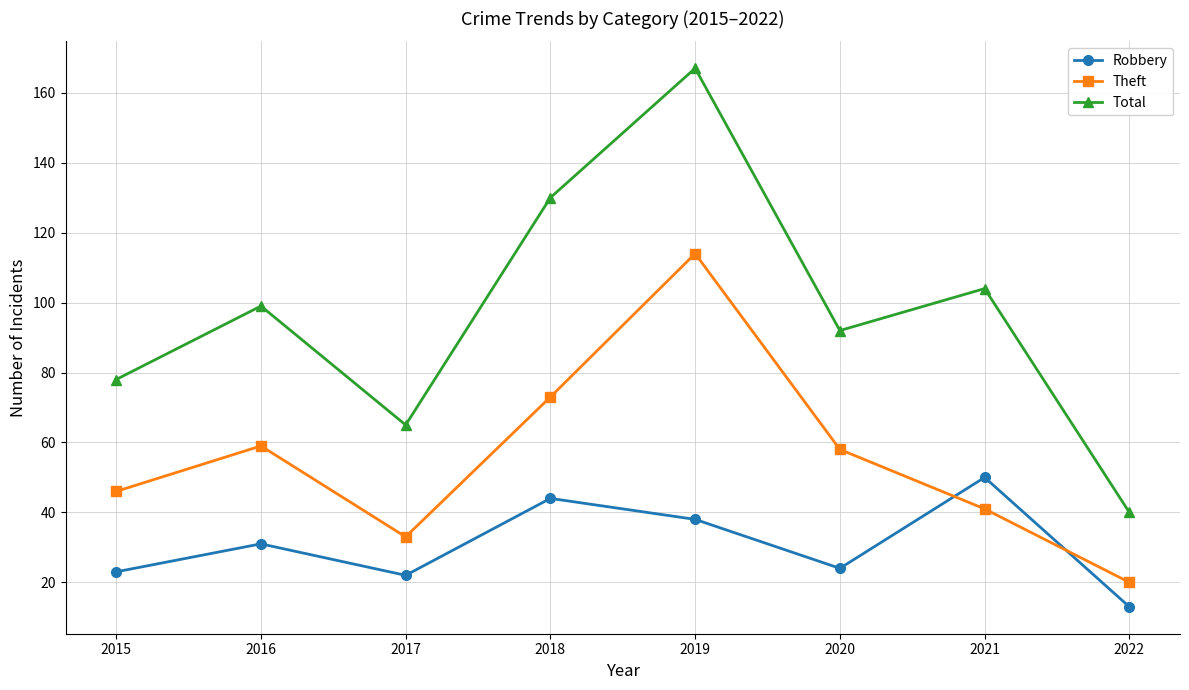

At how many categories does at least one series exceed 56?

7